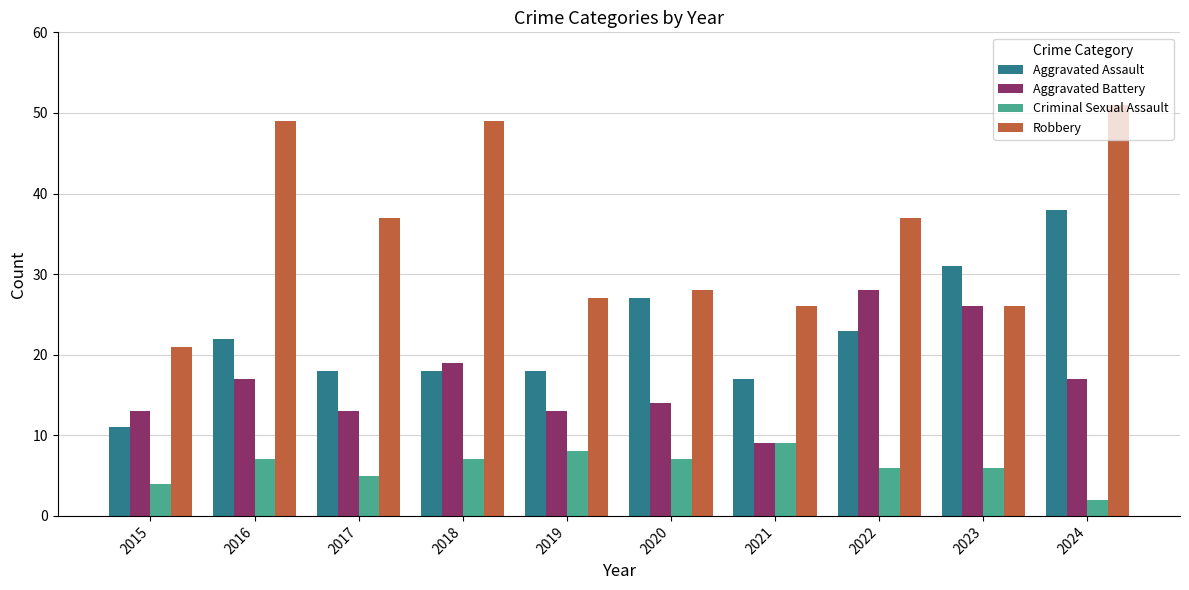

What is the value of the Aggravated Battery bar at the 1st from the left?

13